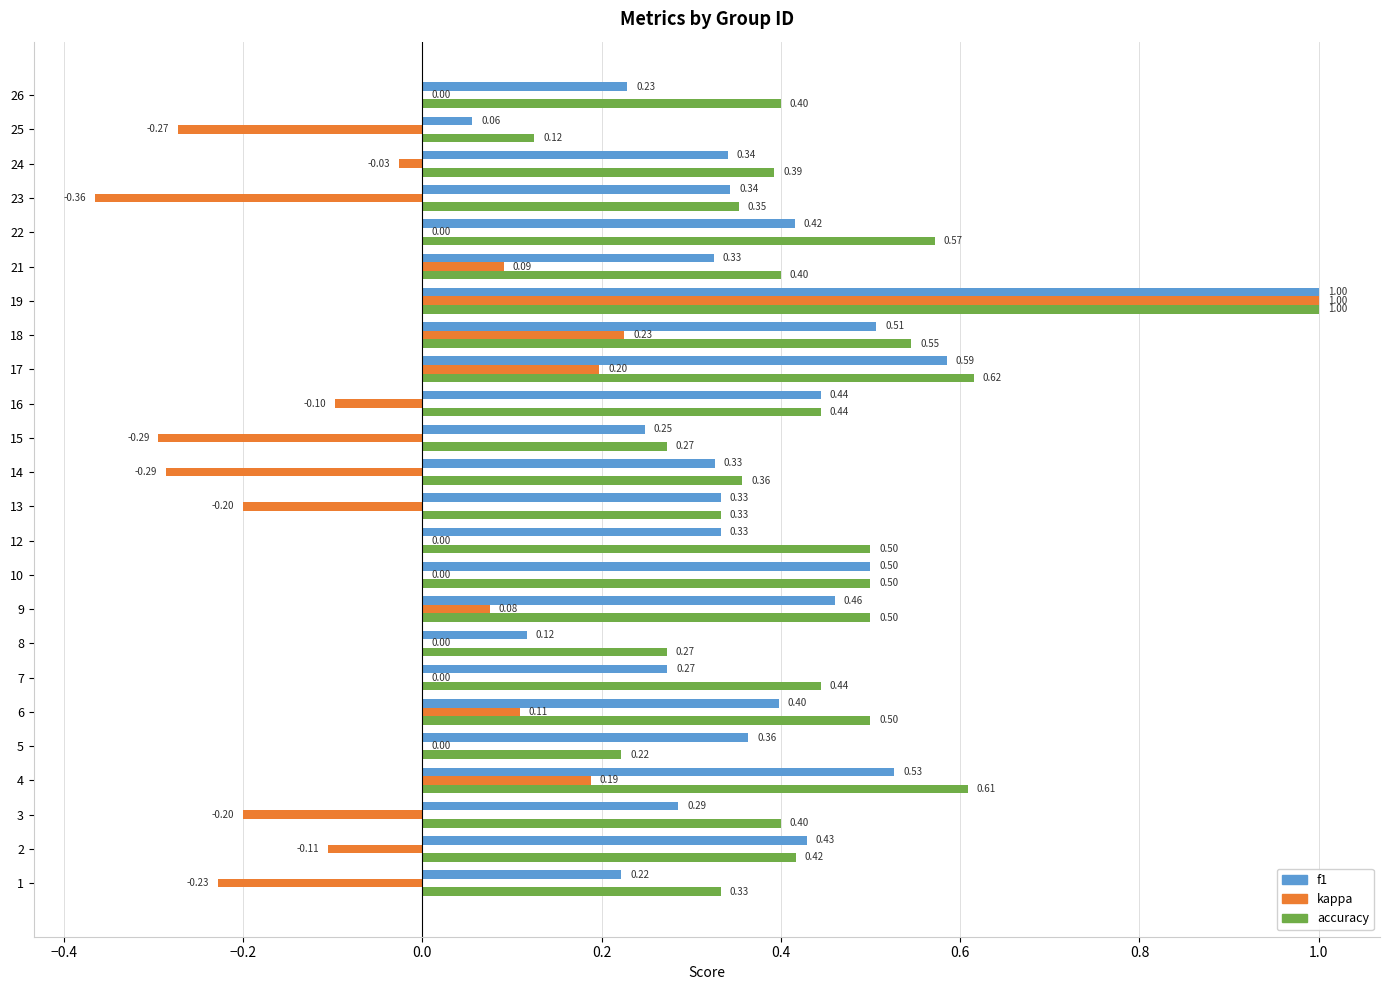

What is the sum of all f1 values?

9.1